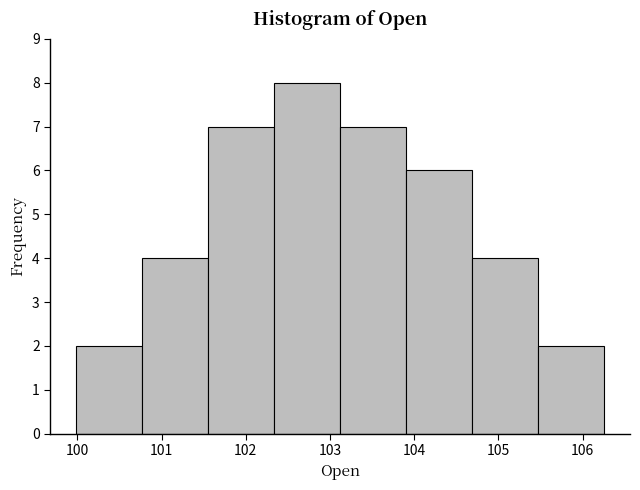

Reading left to right, list every bar in this chart as the range it spans on the x-axis followed by its height. Neither the bar edges nor the heights are printed on the chart, so give them approximately, as read against the axes.

100.0 to 100.8: 2
100.8 to 101.6: 4
101.6 to 102.3: 7
102.3 to 103.1: 8
103.1 to 103.9: 7
103.9 to 104.7: 6
104.7 to 105.5: 4
105.5 to 106.3: 2